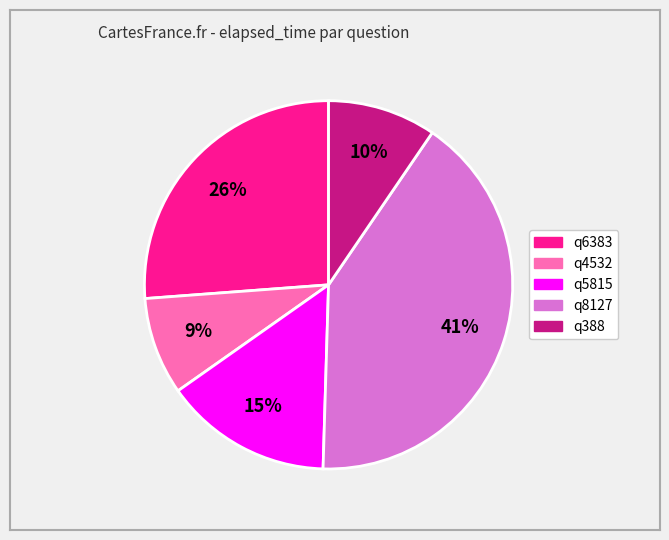

Do q6383 and q5815 together represent more than half of the pie?

No